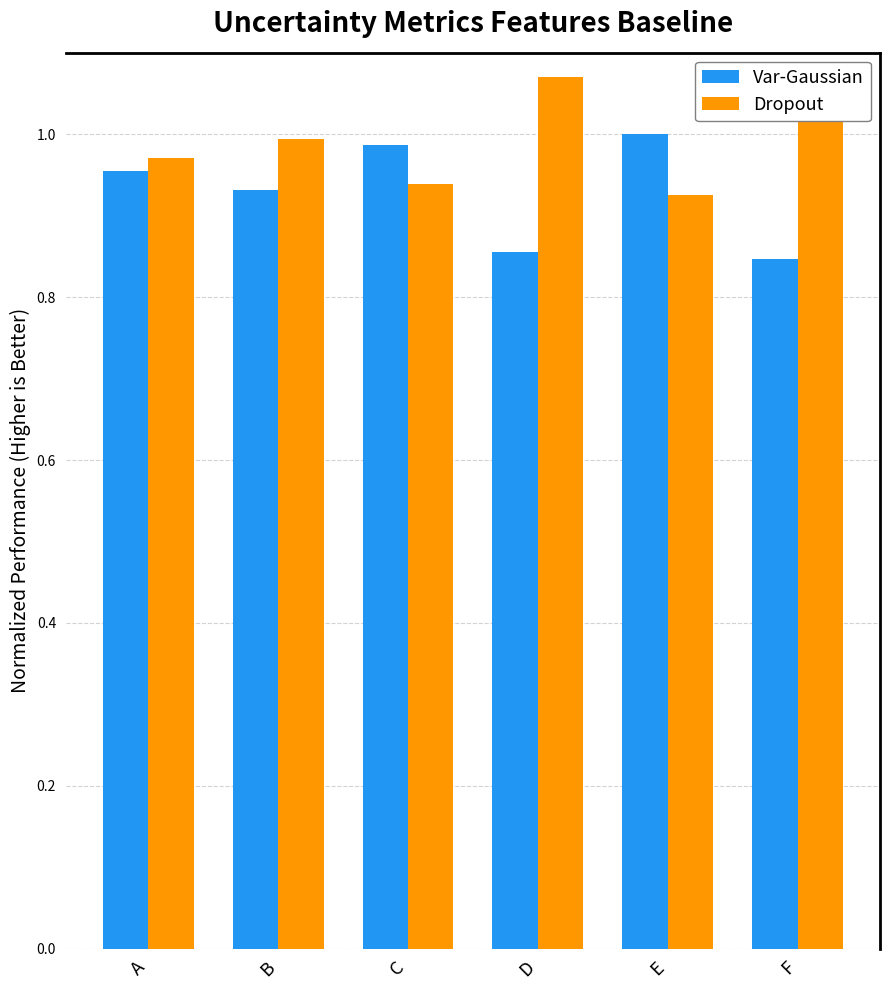

How many bars are there in total?

12